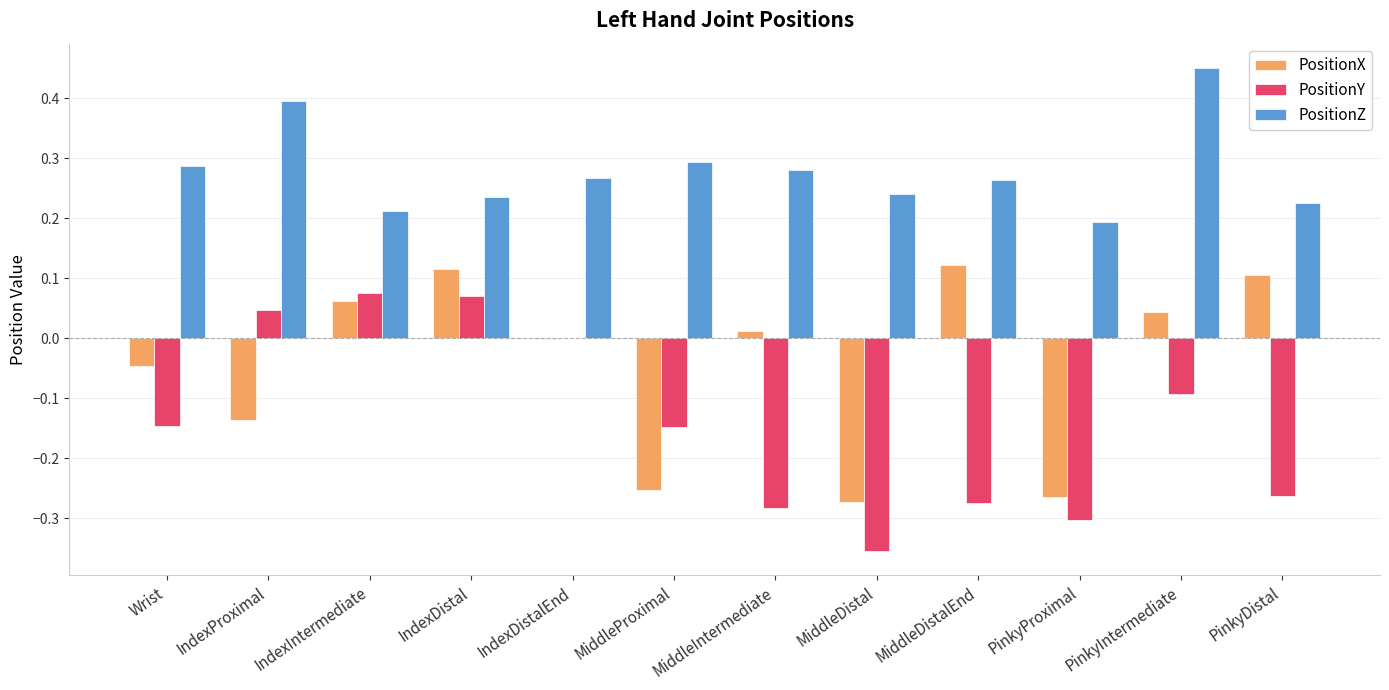

Are the bars grouped side by side (vs. stacked)?

Yes